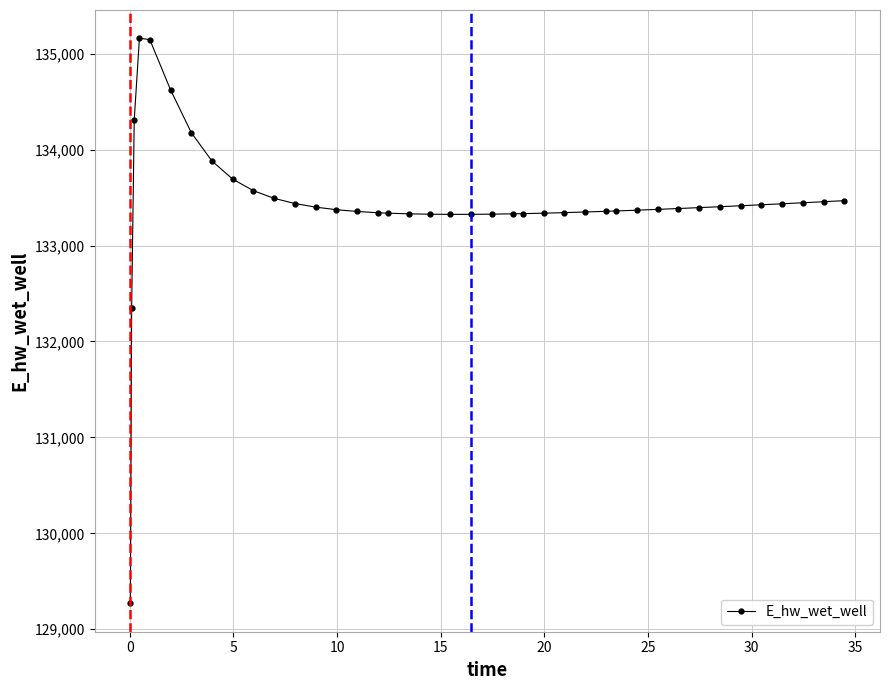

What is the sum of all values?

5337547.1